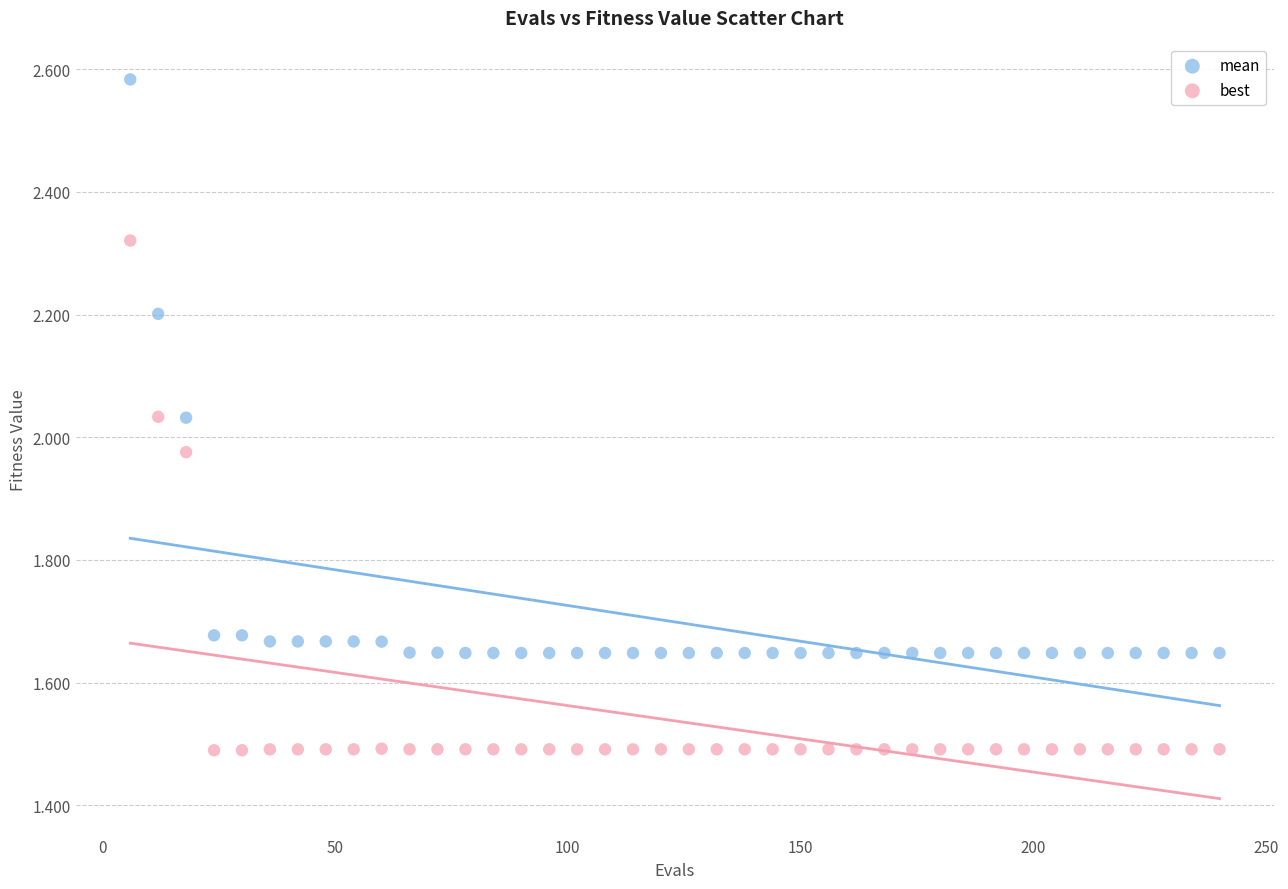

Which series has the largest Y range (max minus min)?

mean